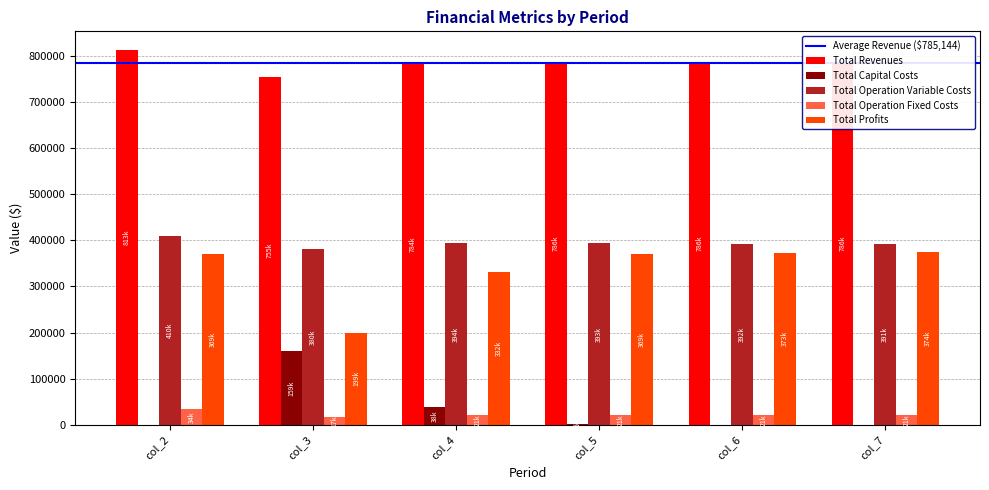

Is the value of Total Operation Variable Costs at col_5 greater than the value of Total Profits at col_7?

Yes